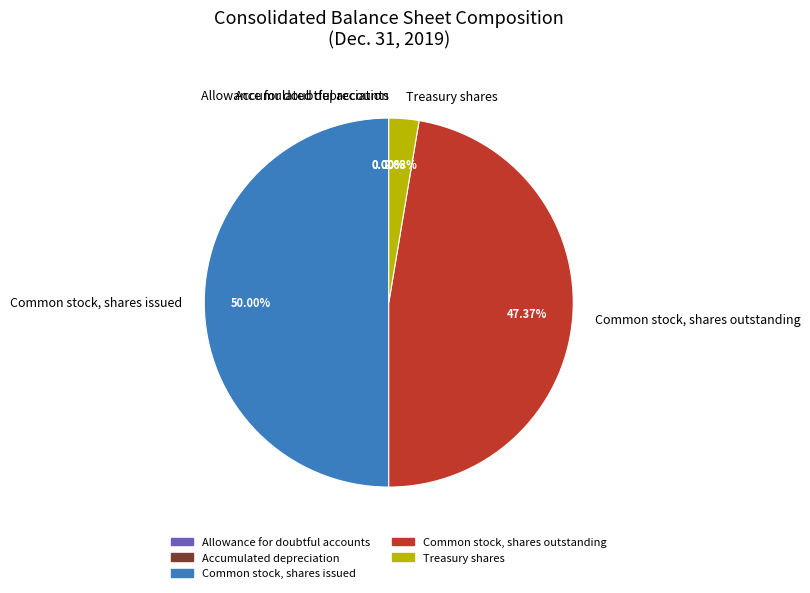

What is the ratio of the value at Common stock, shares outstanding to the value at Common stock, shares issued?

0.9